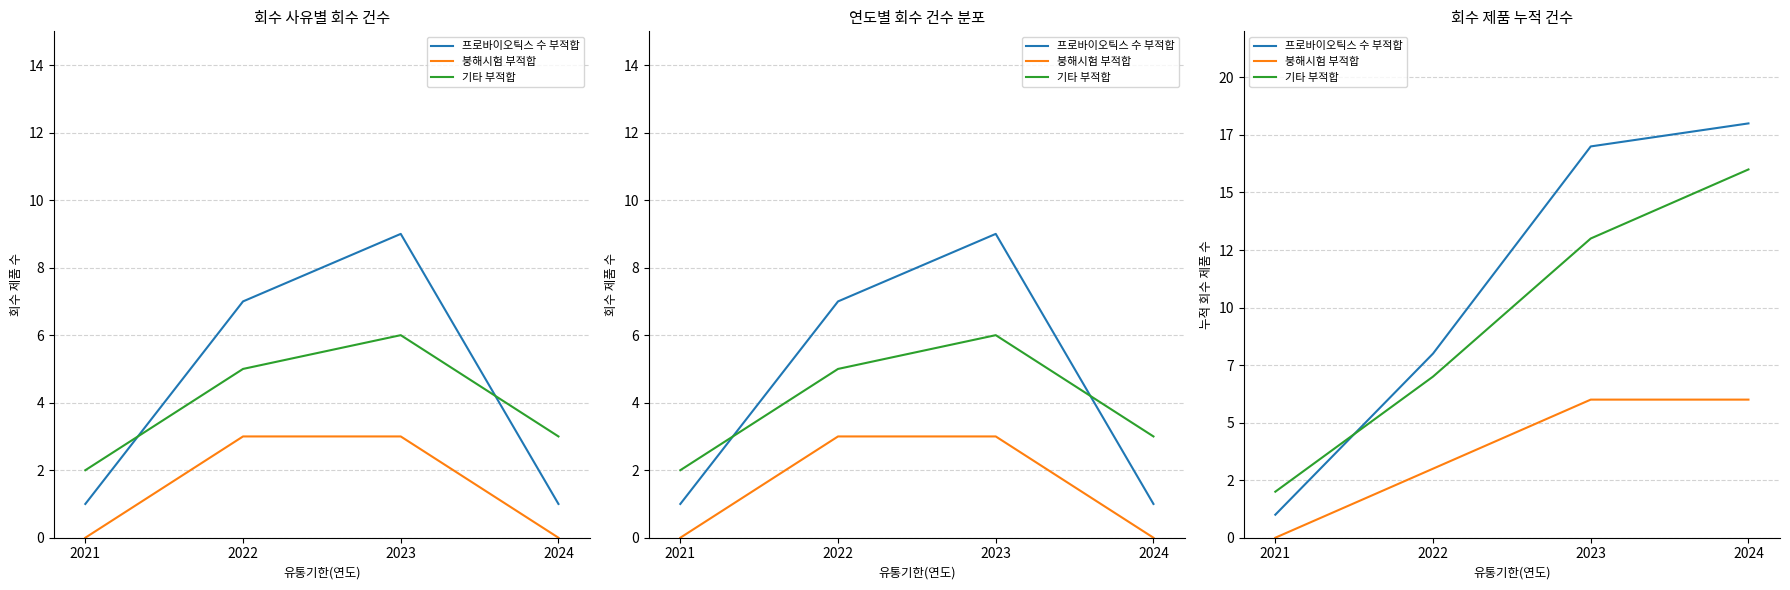

Reading right to left, list all the values displayed in this chart.

프로바이오틱스 수 부적합: 18	17	8	1
붕해시험 부적합: 6	6	3	0
기타 부적합: 16	13	7	2